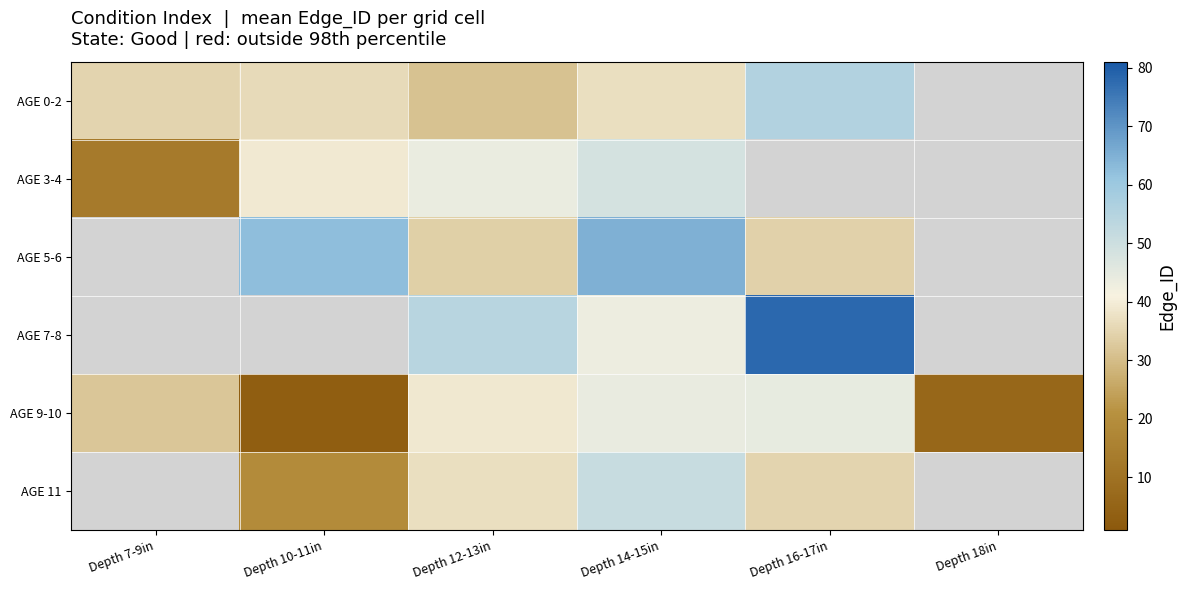

Rank the categories by AGE 0-2 value from lowest to highest.

Depth 12-13in, Depth 7-9in, Depth 10-11in, Depth 14-15in, Depth 16-17in, Depth 18in